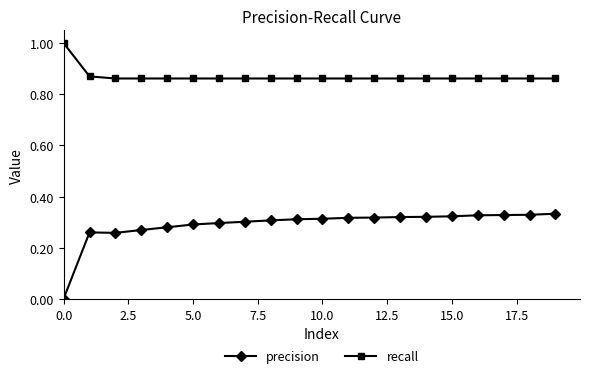

At how many categories does at least one series exceed 0?

20